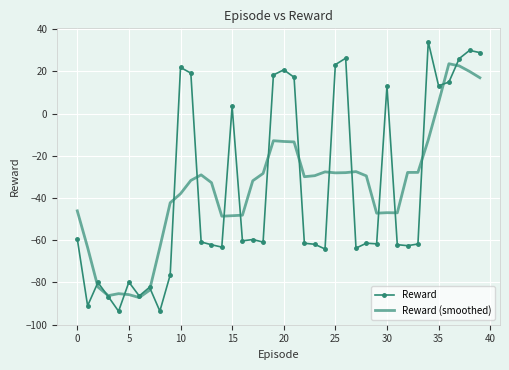

True or false: Reward (smoothed) has more than 1 points higher than both neighbors.

True